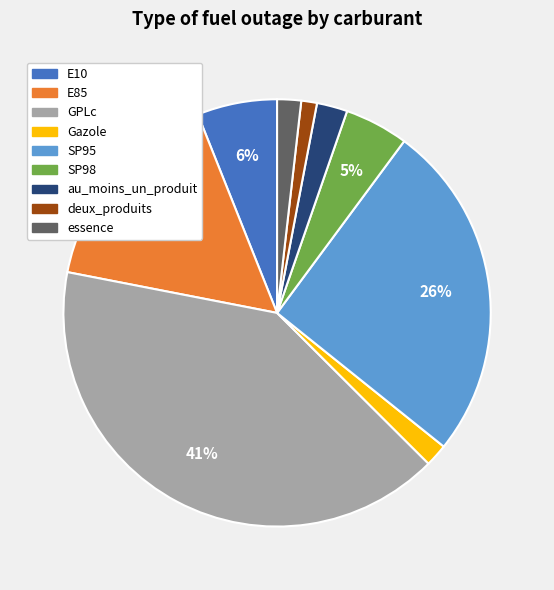

Between SP95 and E10, which is larger?

SP95